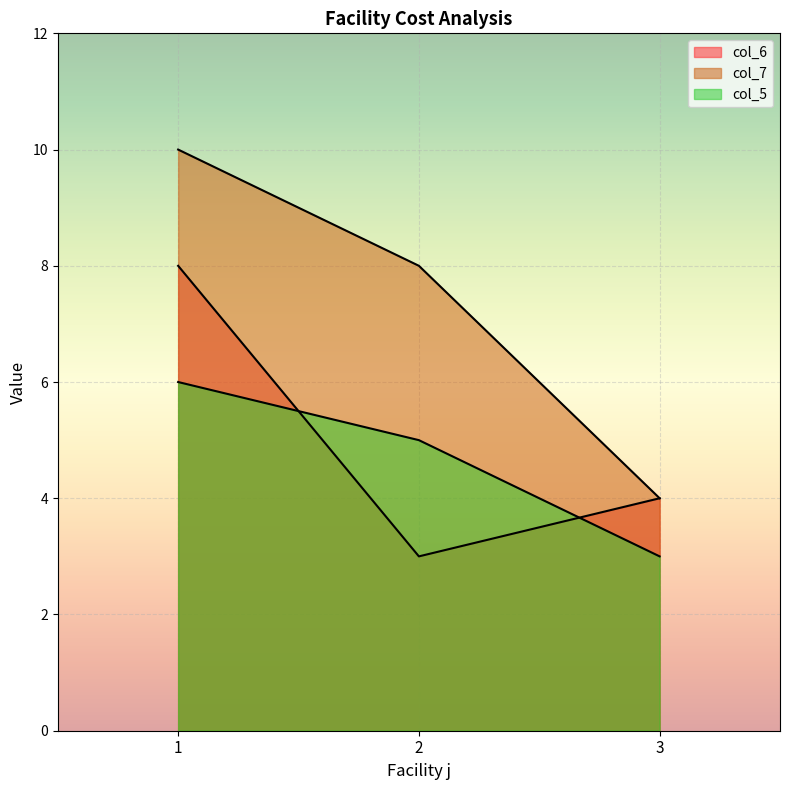

At which label is col_7 closest to 4?

2